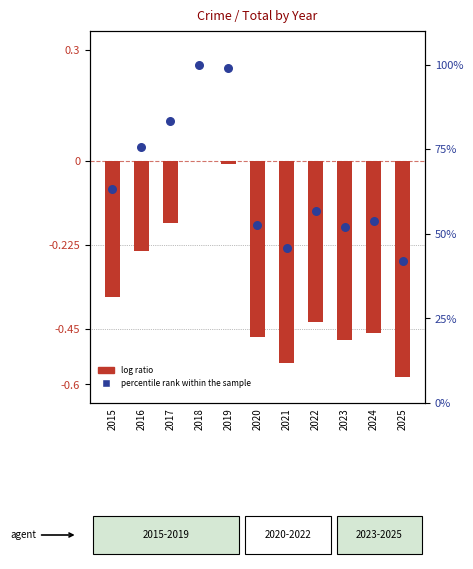

Which series reaches the minimum Y coordinate?

log ratio